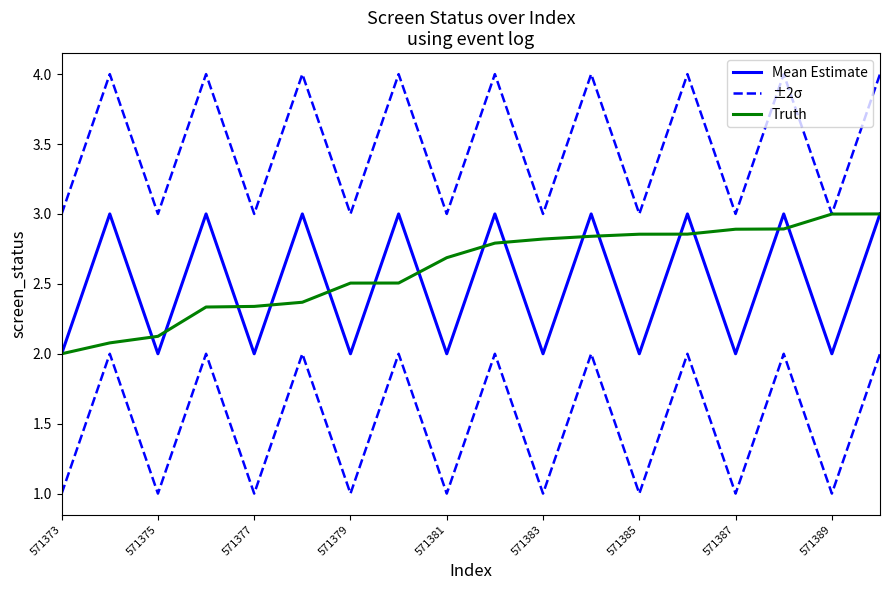

True or false: Mean Estimate has a value of 2.0 at 571381.

True